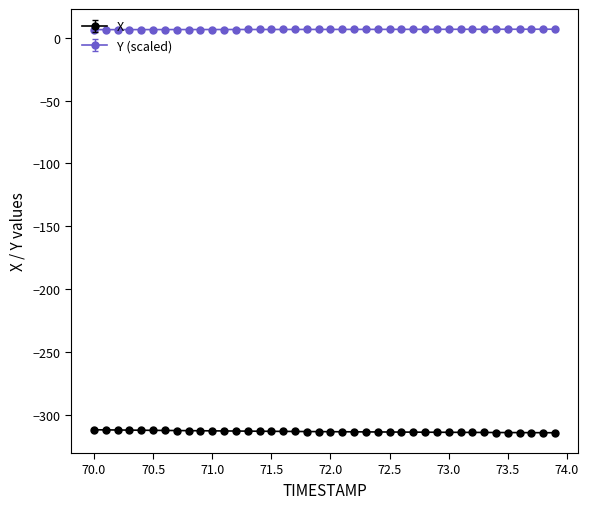

True or false: Y (scaled) and X intersect in this chart.

False